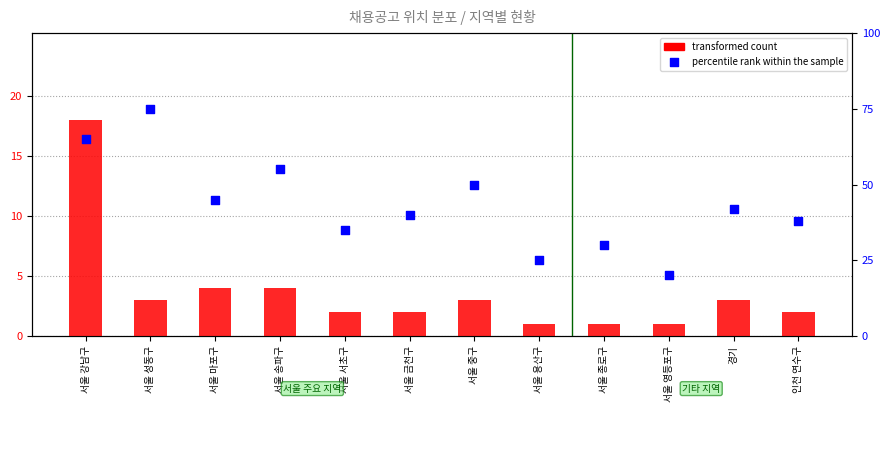

Which series contains the lowest Y value?

transformed count